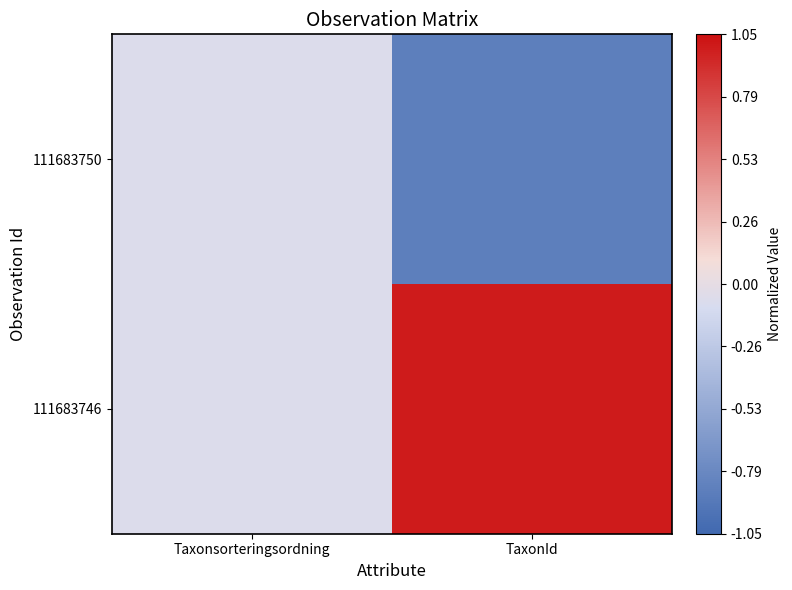

Which series changed the most between Taxonsorteringsordning and TaxonId?

111683746